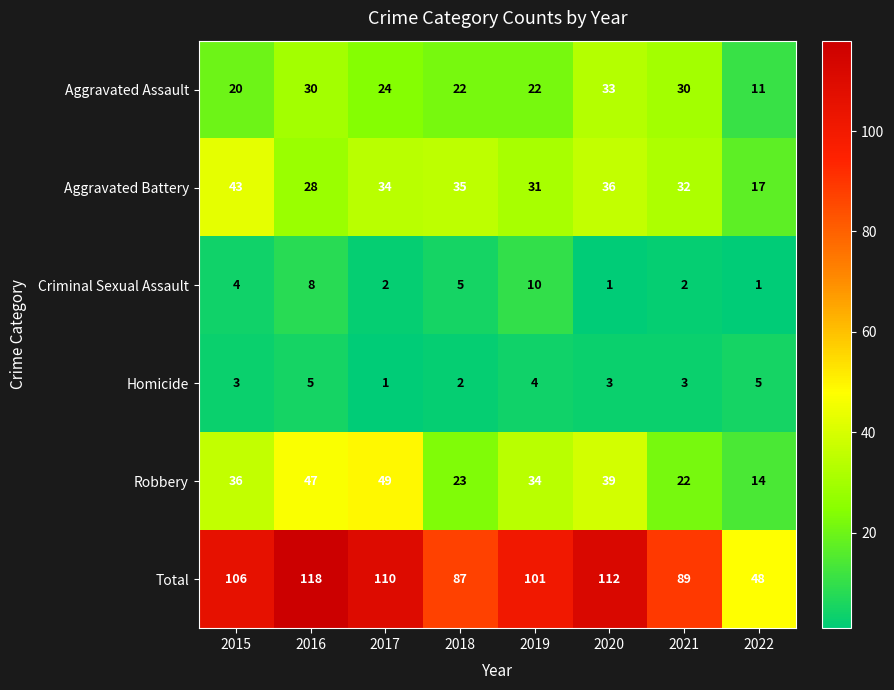

What is the smallest value displayed?

1